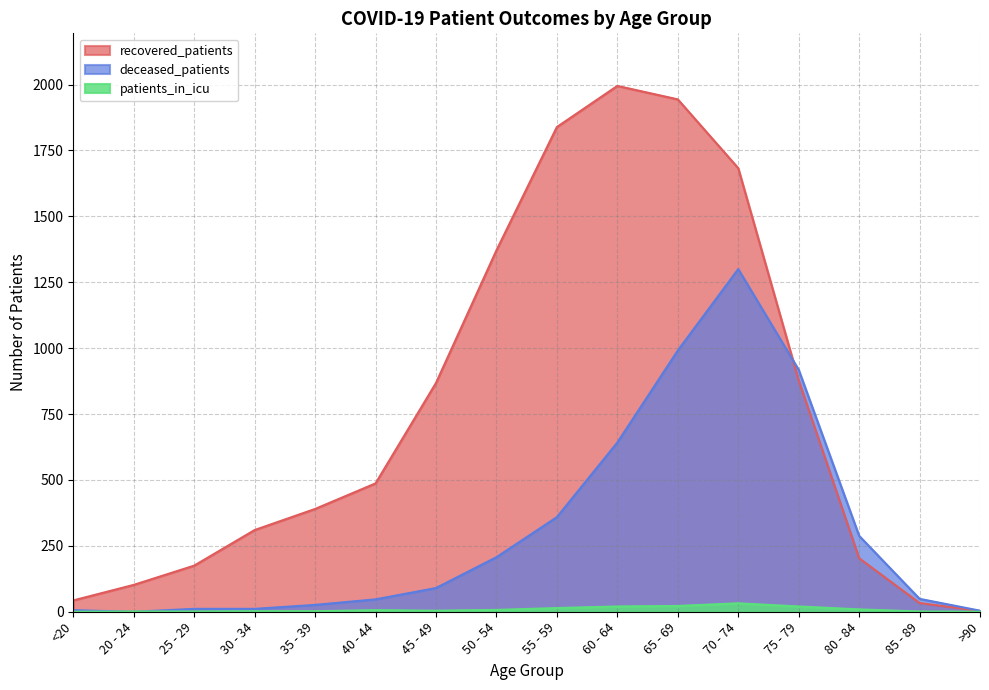

What is the highest value of the deceased_patients series?

1300